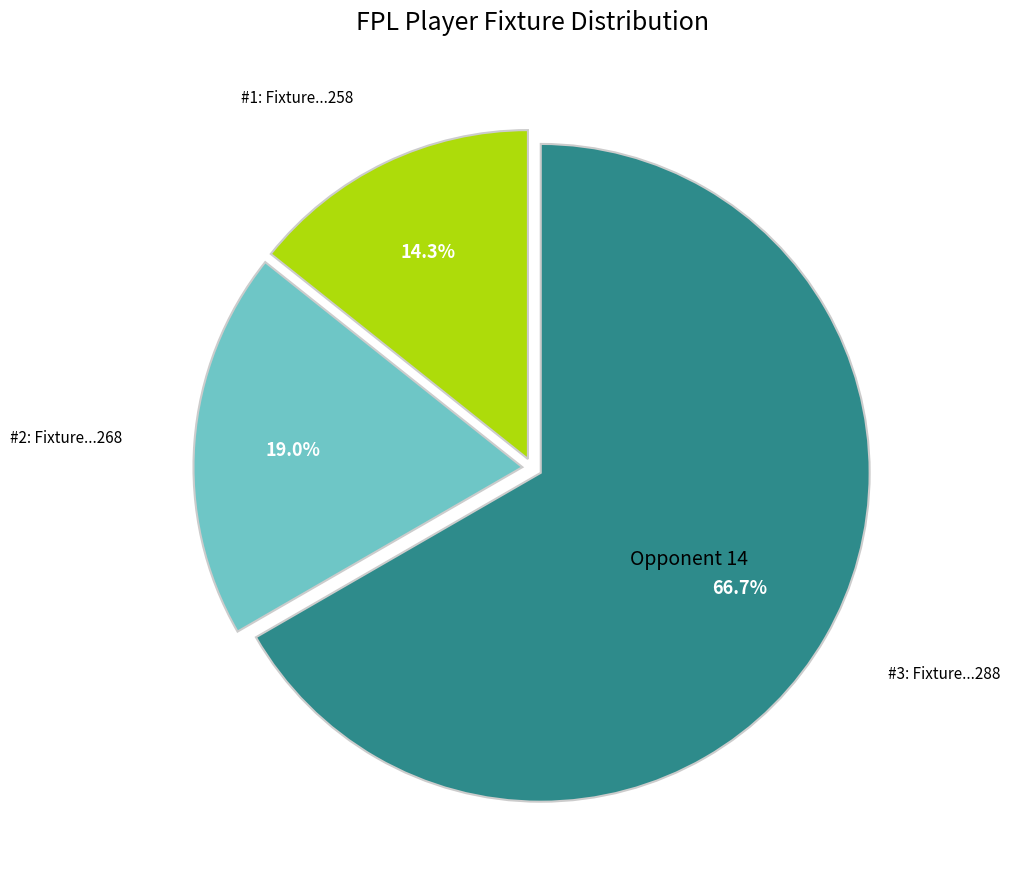

Is there a majority slice in this chart?

Yes